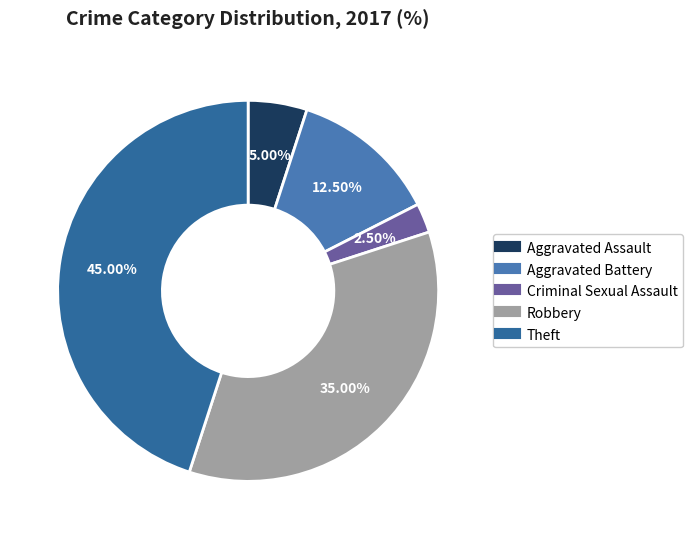

To the nearest percent, what portion does Aggravated Battery represent?

12%